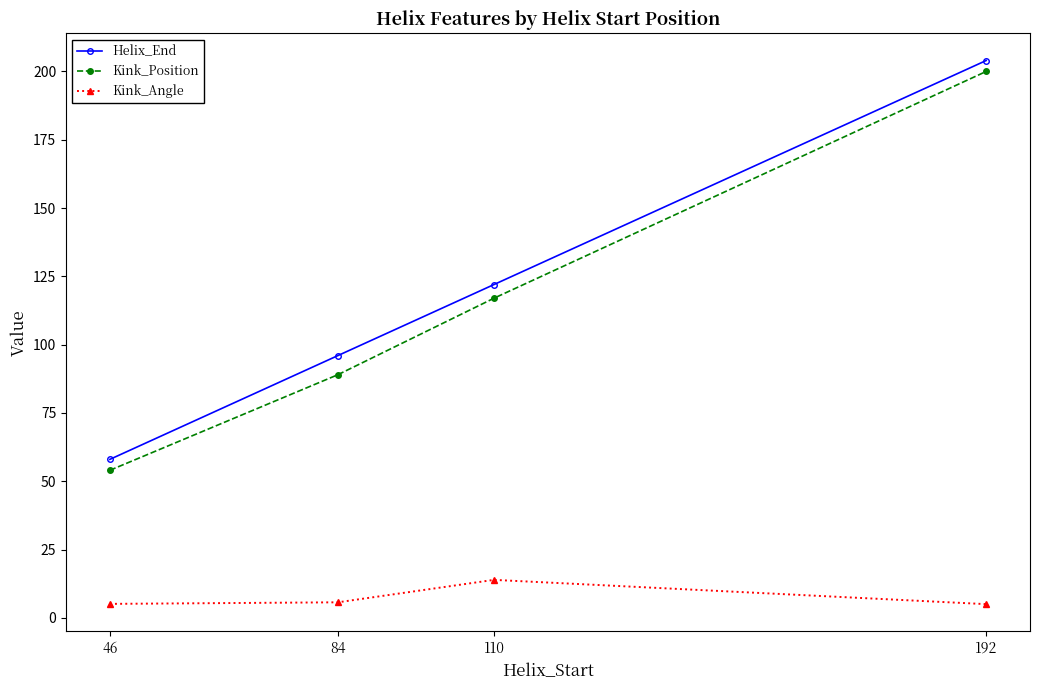

What is the minimum value for Kink_Angle?

5.0